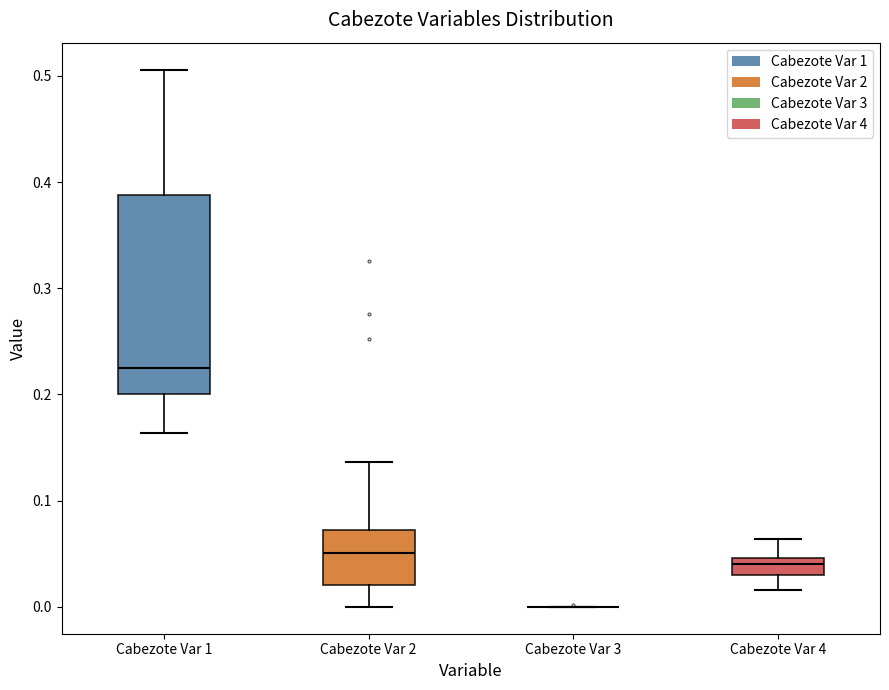

Which box is the tallest, from its lower edge to its upper edge?

Cabezote Var 1